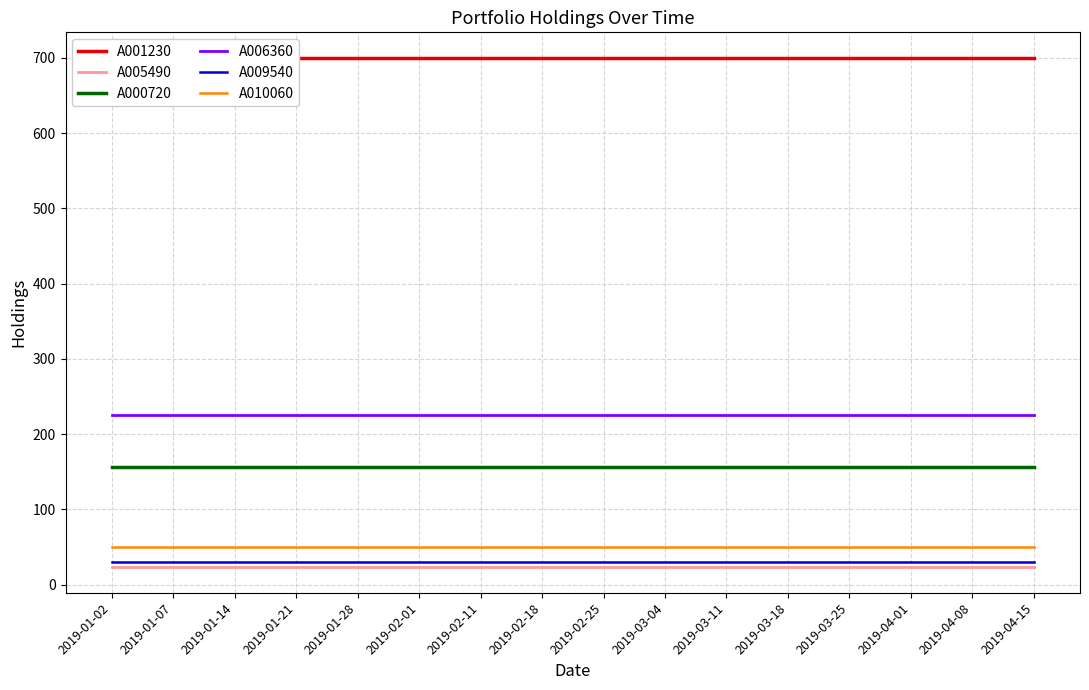

True or false: A009540 and A005490 intersect in this chart.

False